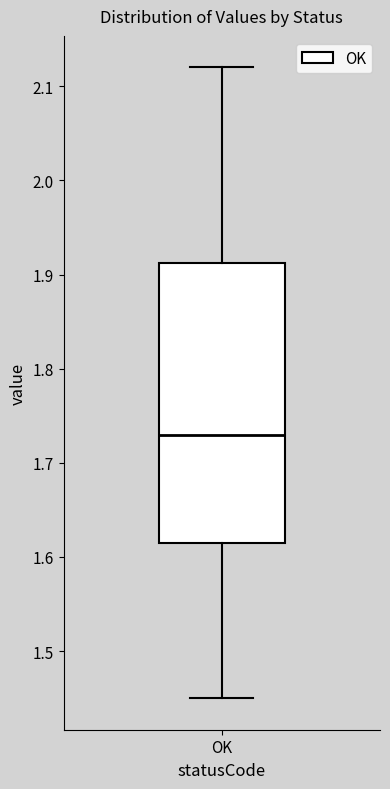

Where does the upper whisker of the box for OK end on the y-axis? The values are not printed on the chart, so give them approximately, as read against the axis.

2.12